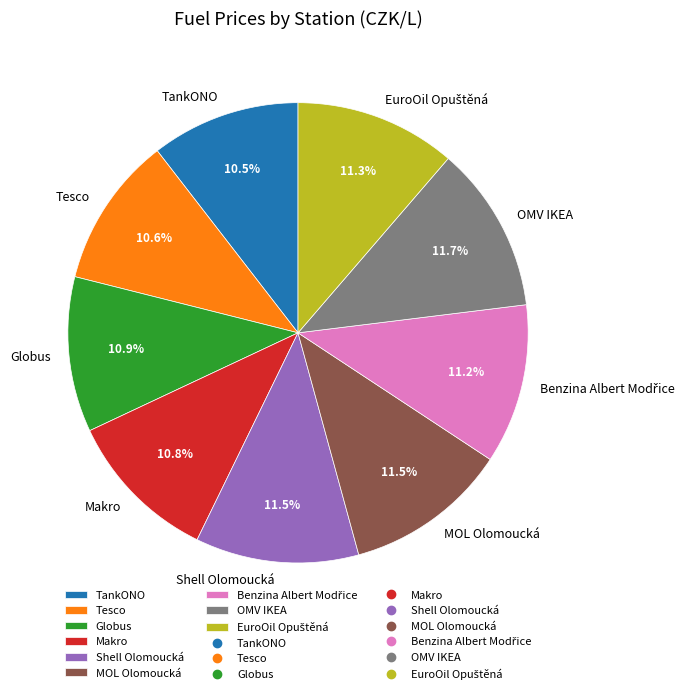

True or false: Makro accounts for 11% of the total.

True